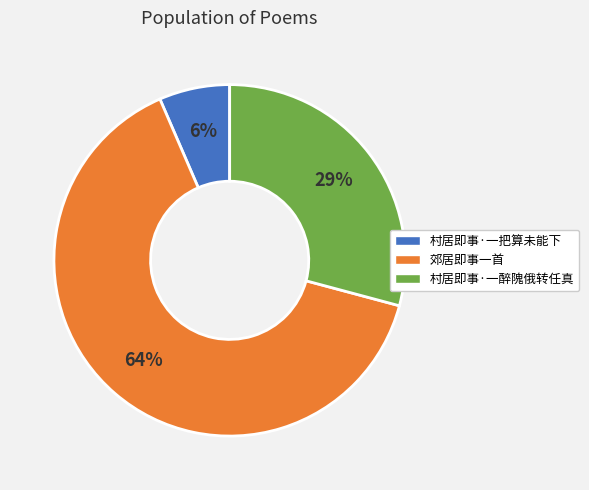

Between 村居即事·一醉隗俄转任真 and 村居即事·一把算未能下, which is larger?

村居即事·一醉隗俄转任真